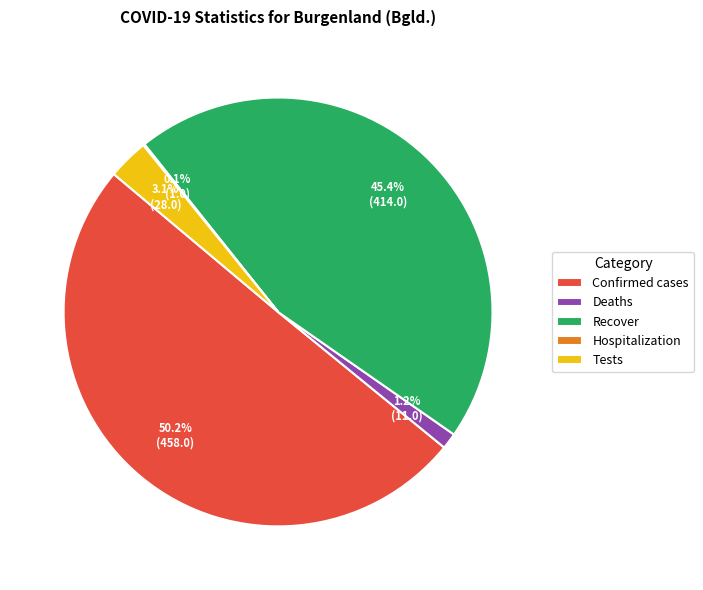

Combined, what portion of the pie is Confirmed cases and Deaths?

51.4%